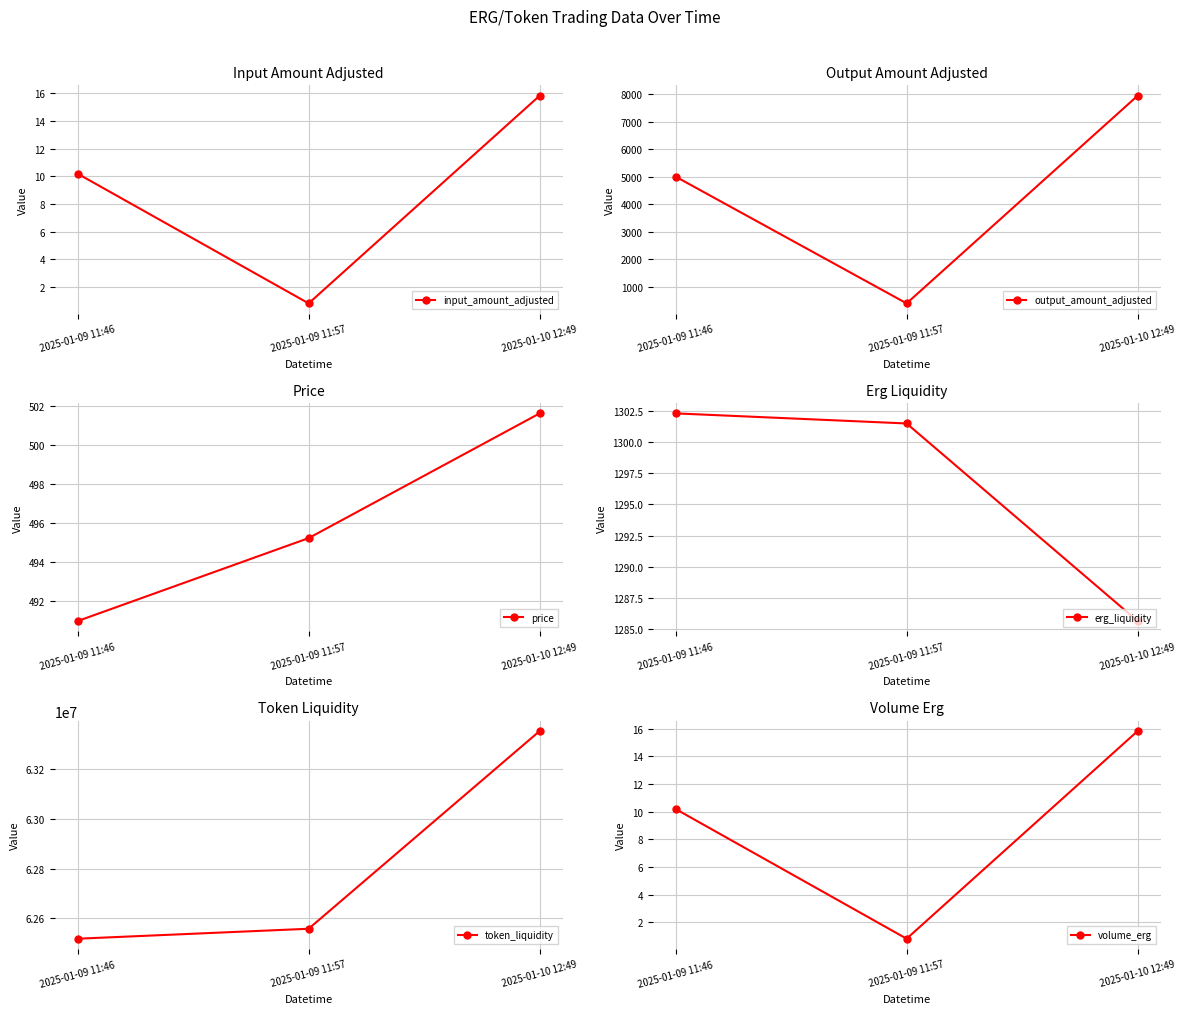

What is the label of the 3rd point from the right?

2025-01-09 11:46